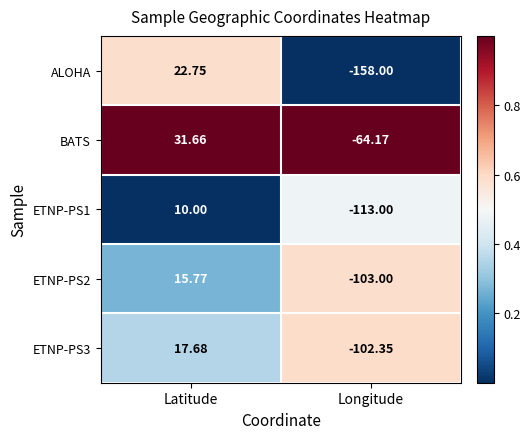

Is the value of ALOHA at Latitude greater than the value of ETNP-PS3 at Latitude?

Yes